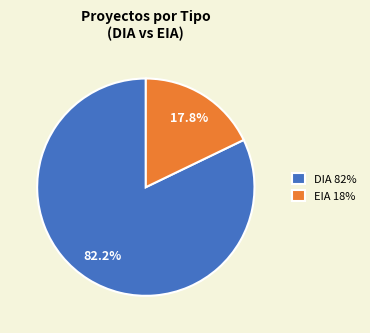

To the nearest percent, what percentage of the pie is EIA?

18%